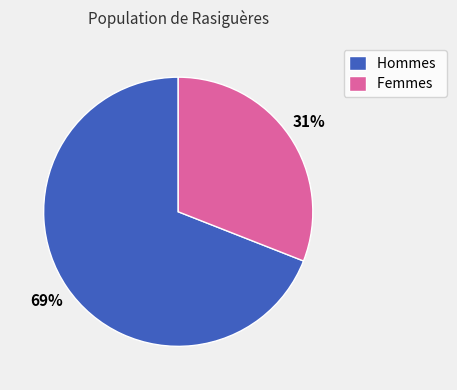

What percentage is the Hommes slice, to the nearest percent?

69%